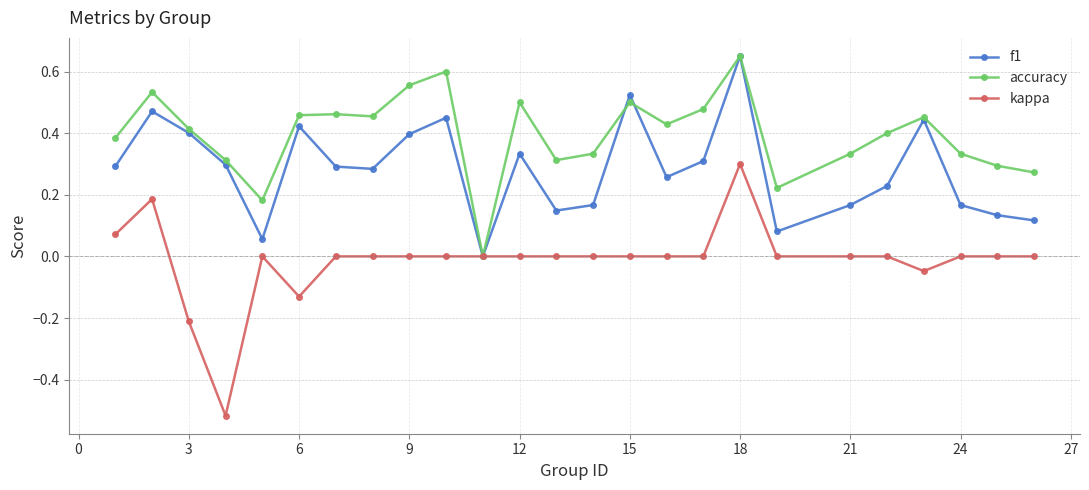

Is this an area chart (filled region under the line)?

No